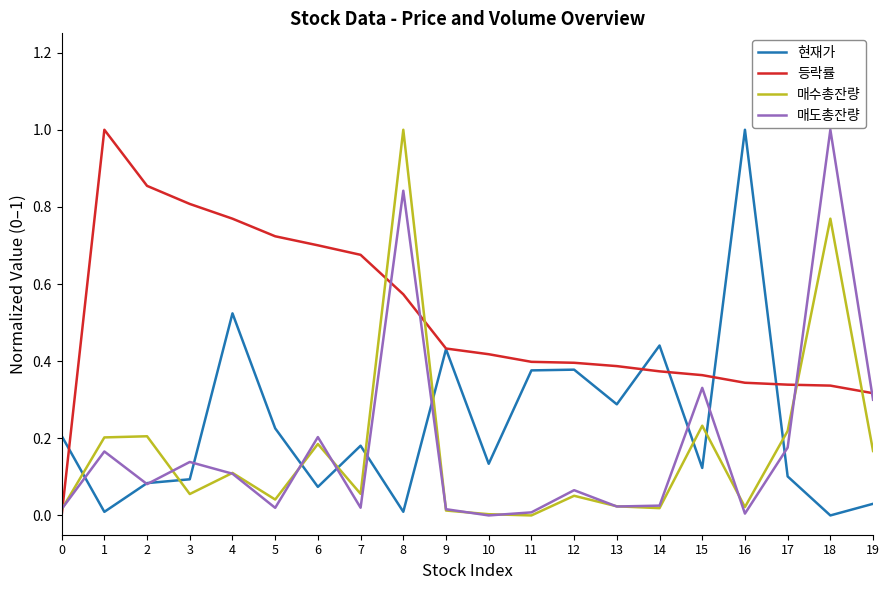

What is the difference between the maximum and minimum values in the 매수총잔량 series?

1.0